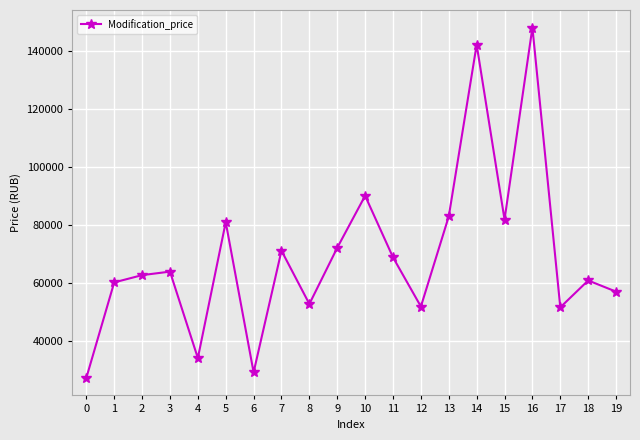

At which label is the value closest to 87685?

10